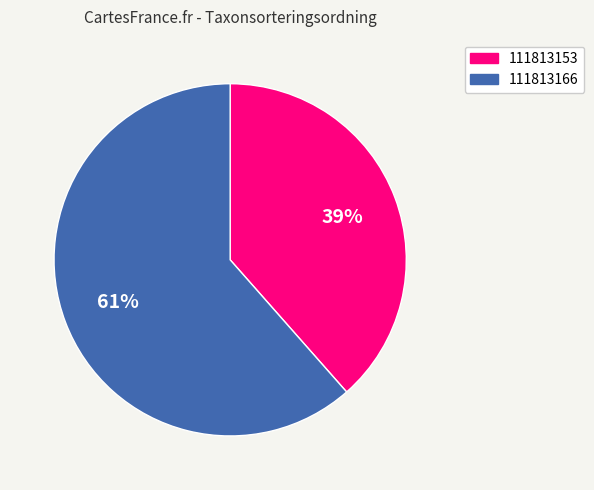

Is it true that 111813153 is 39% of the pie?

True